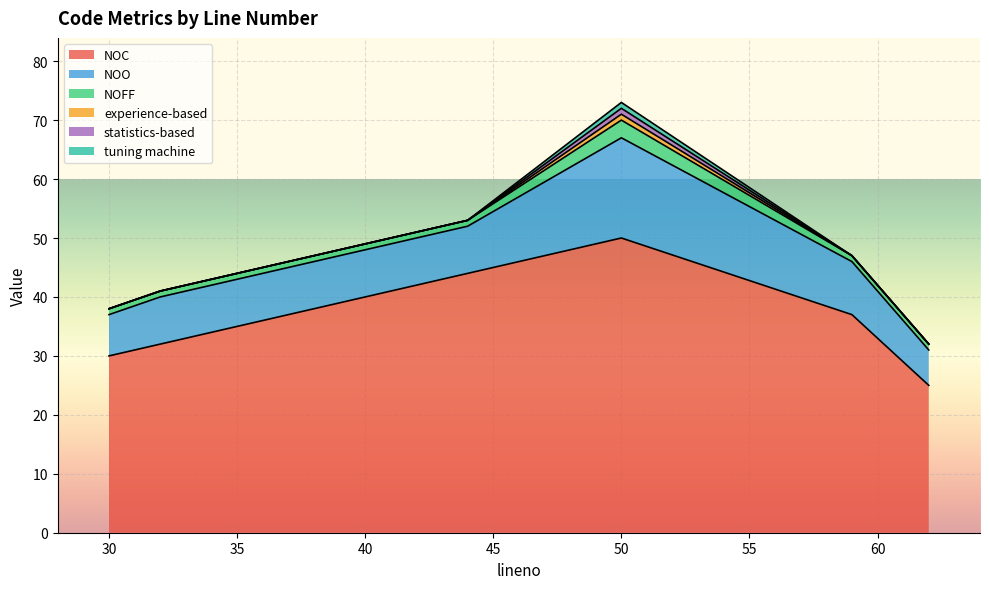

What is the maximum value for NOO?

17